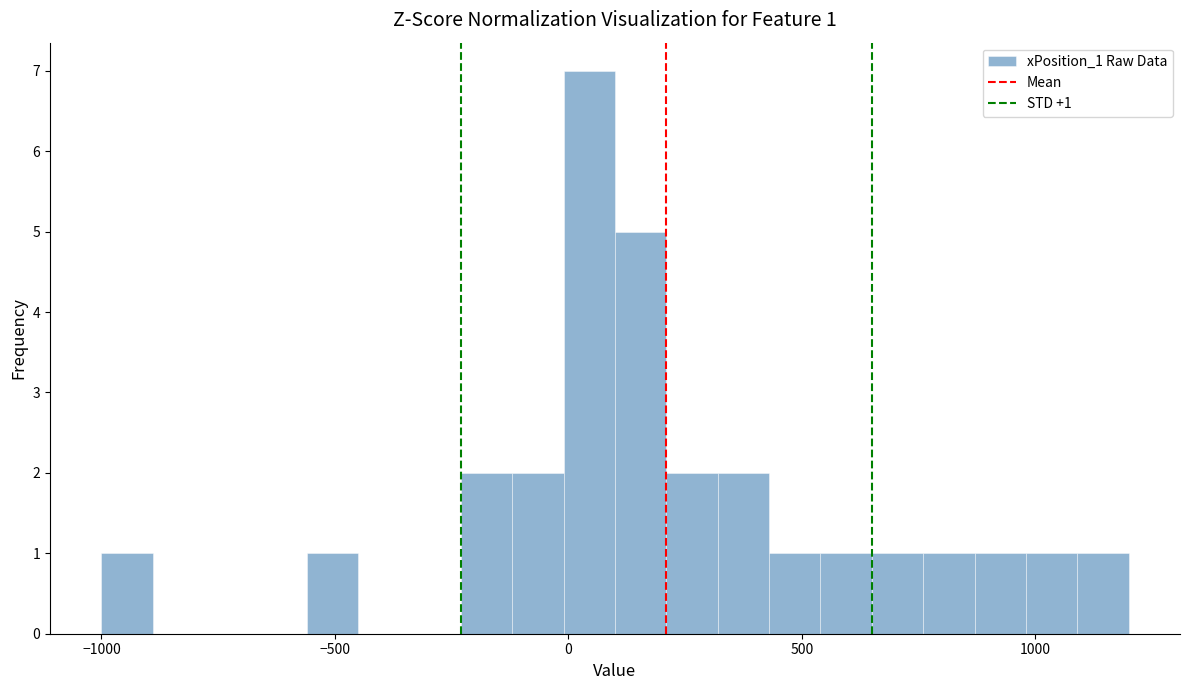

Around what value on the x-axis is the tallest bar? Give the approximate position of its centre, as read against the axis.

50